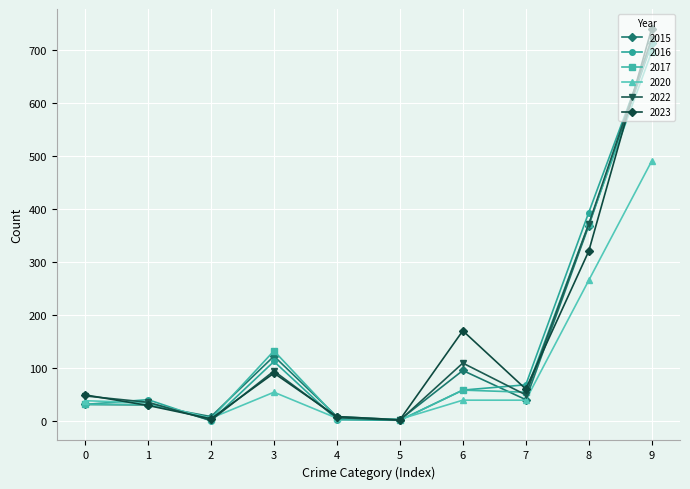

The value of 2022 at 1 is 36. True or false?

True